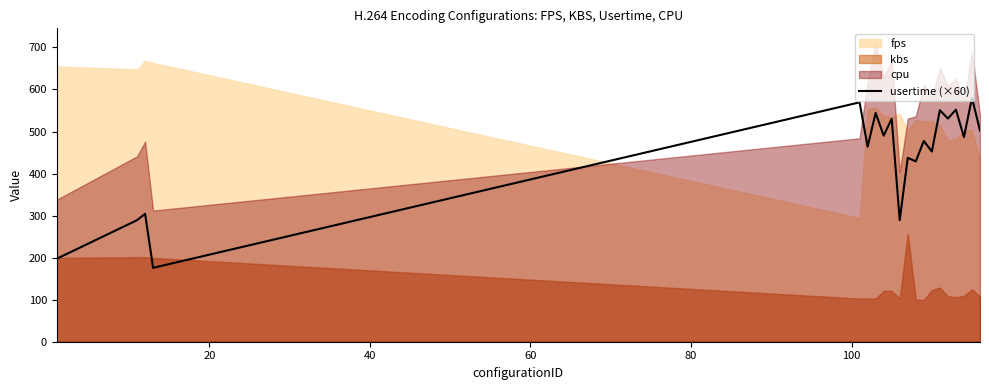

How many lines are shown in the chart?

1